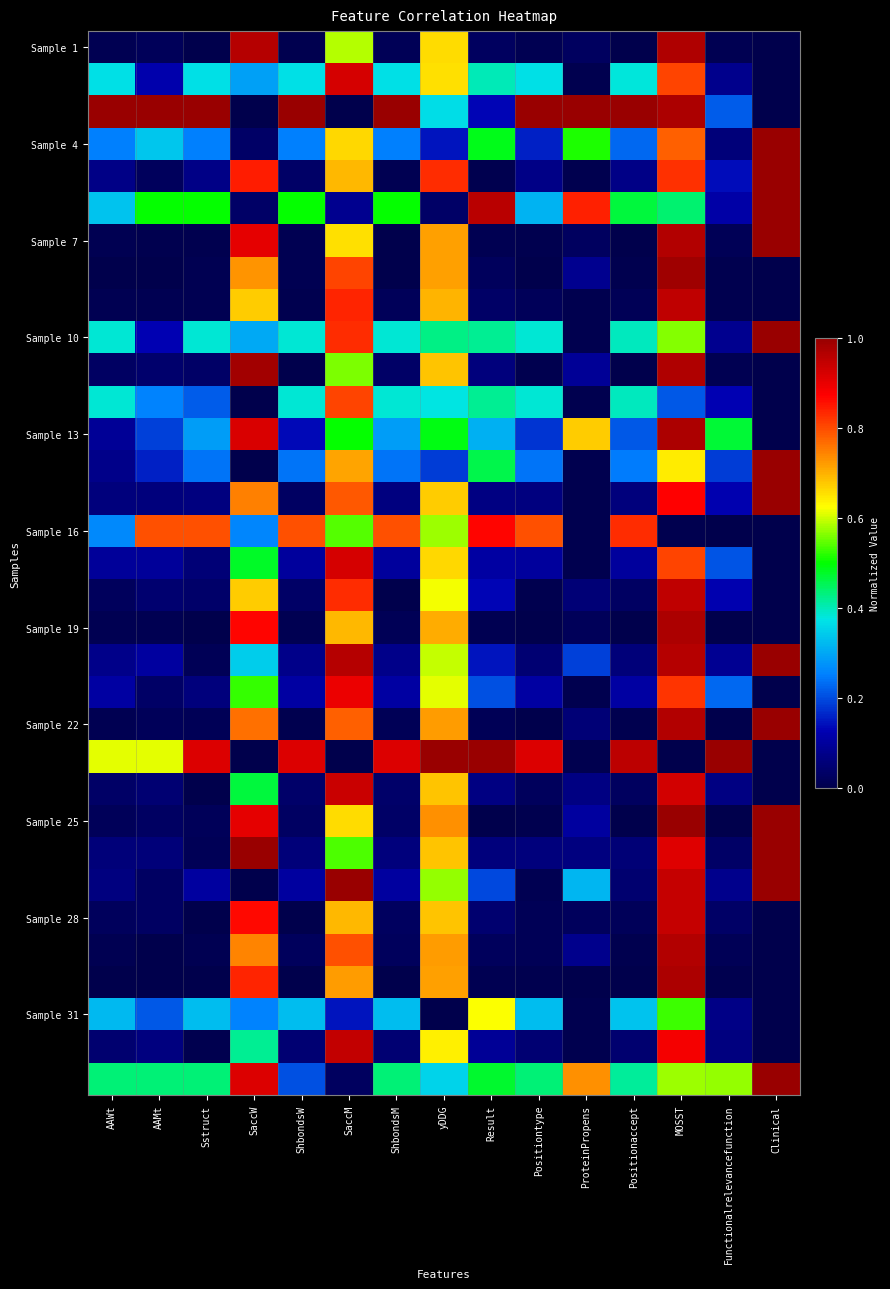

What is the spread (max minus min) of values at ShbondsW?

1.0